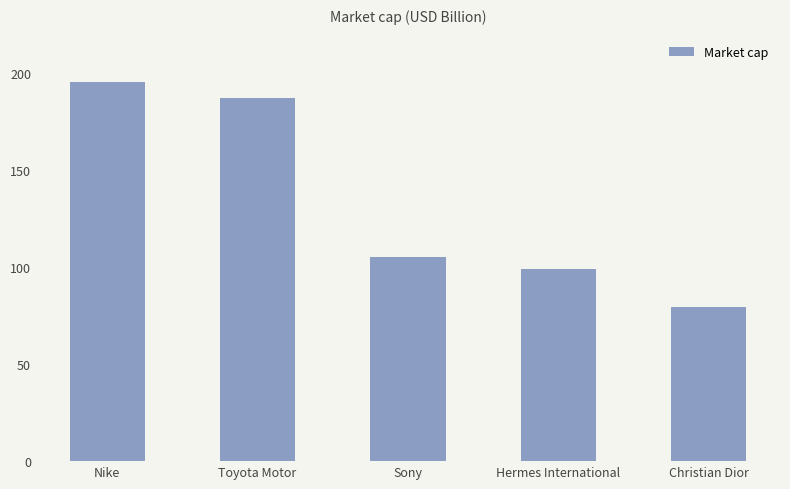

Reading left to right, extract all data points from this chart.

195.6	187.5	105.2	98.9	79.4